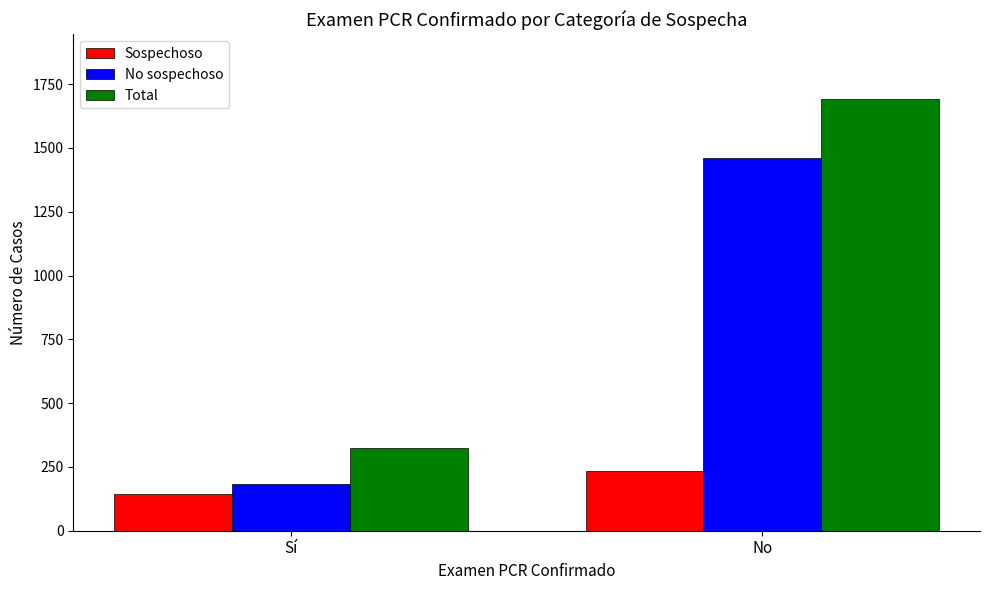

Reading right to left, list all the values displayed in this chart.

Sospechoso: 233	142
No sospechoso: 1459	182
Total: 1692	324